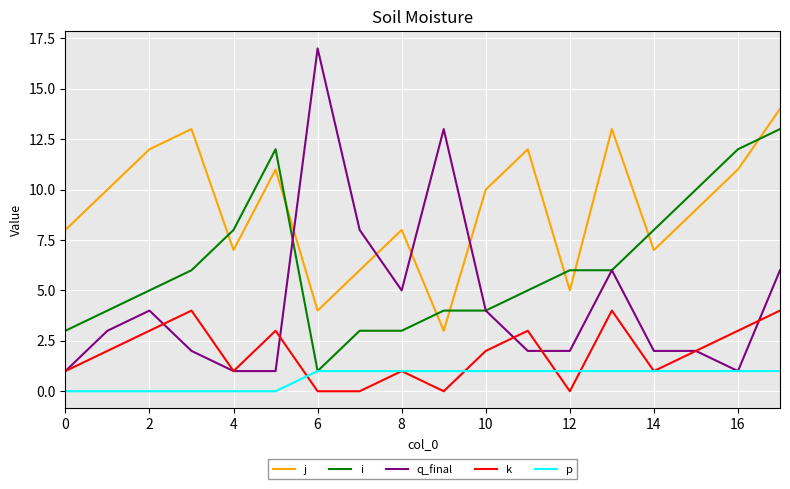

True or false: p and j intersect in this chart.

False